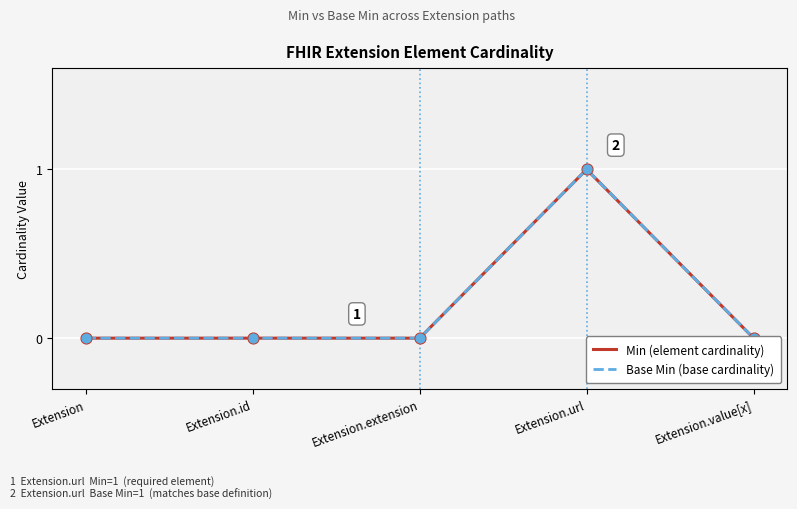

Which series contains the highest Y value?

Min (element cardinality)